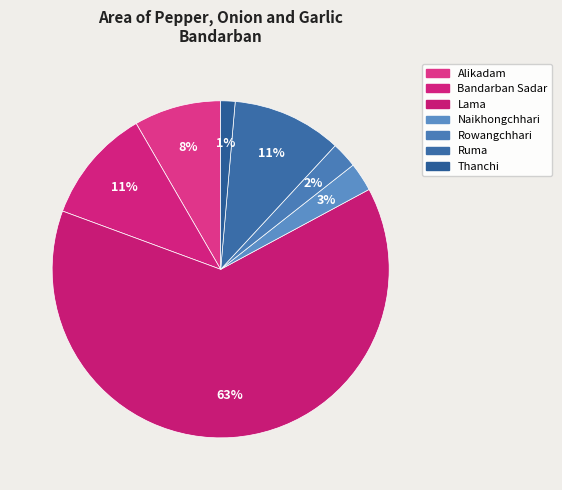

Count the number of slices in the pie.

7